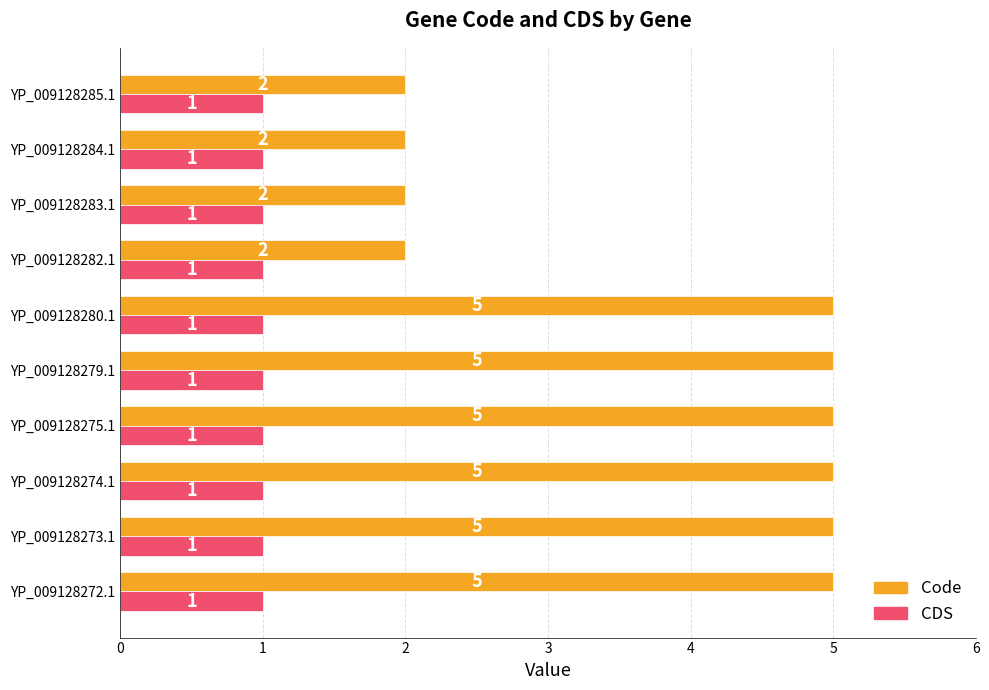

Which series has the largest range (max minus min)?

Code